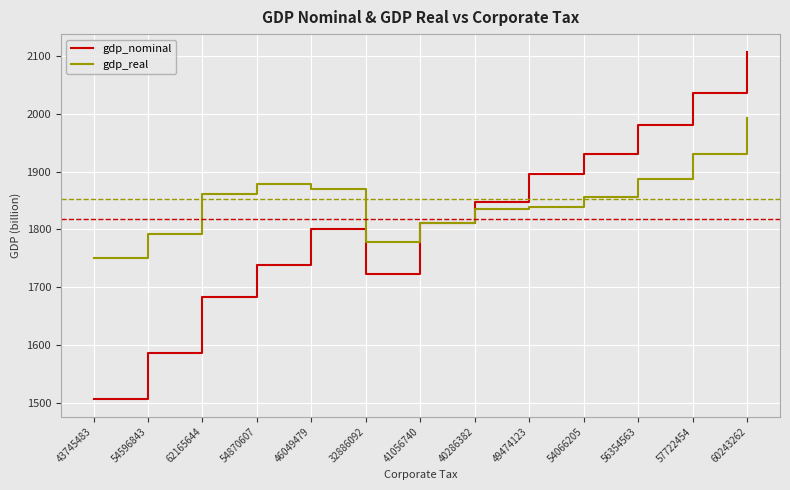

How many distinct data groups are displayed?

2